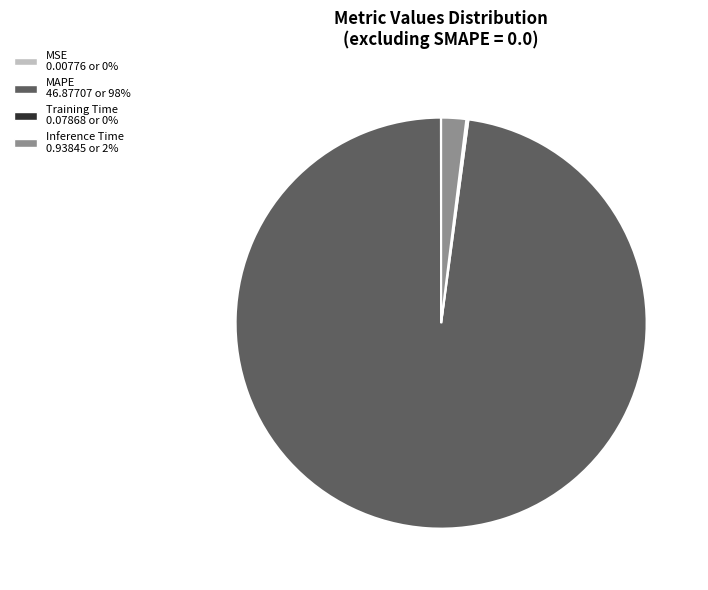

Is it true that Inference Time is 9% of the pie?

False